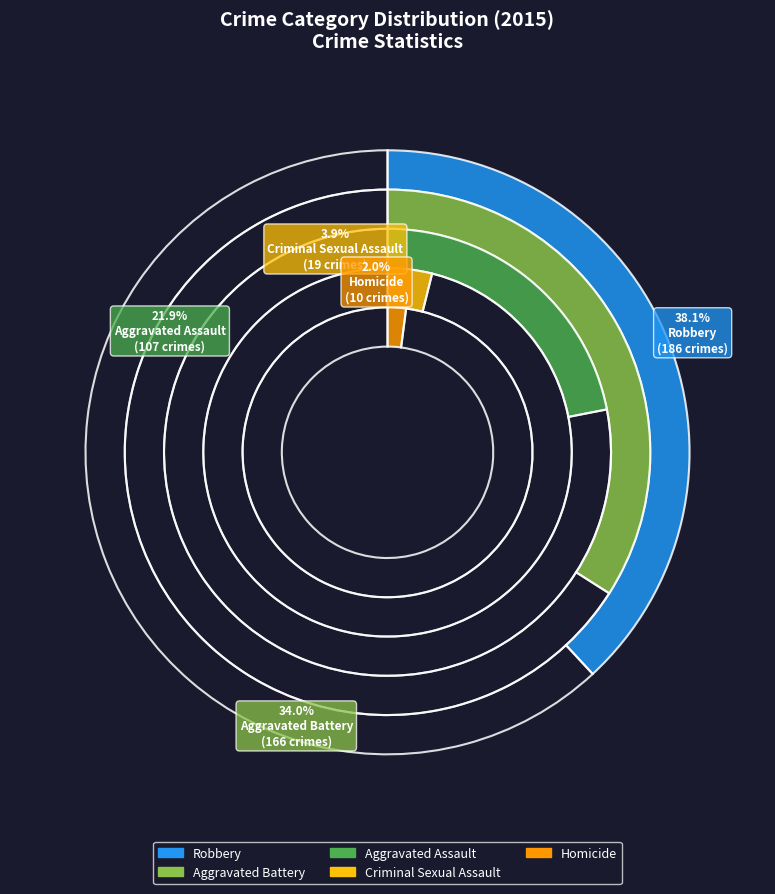

Combined, do Homicide and Robbery account for over 50%?

No